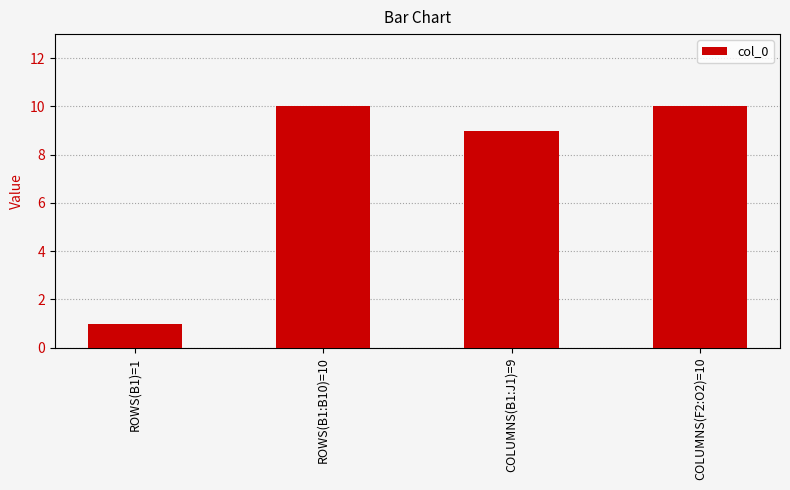

What position from the right is COLUMNS(B1:J1)=9?

2